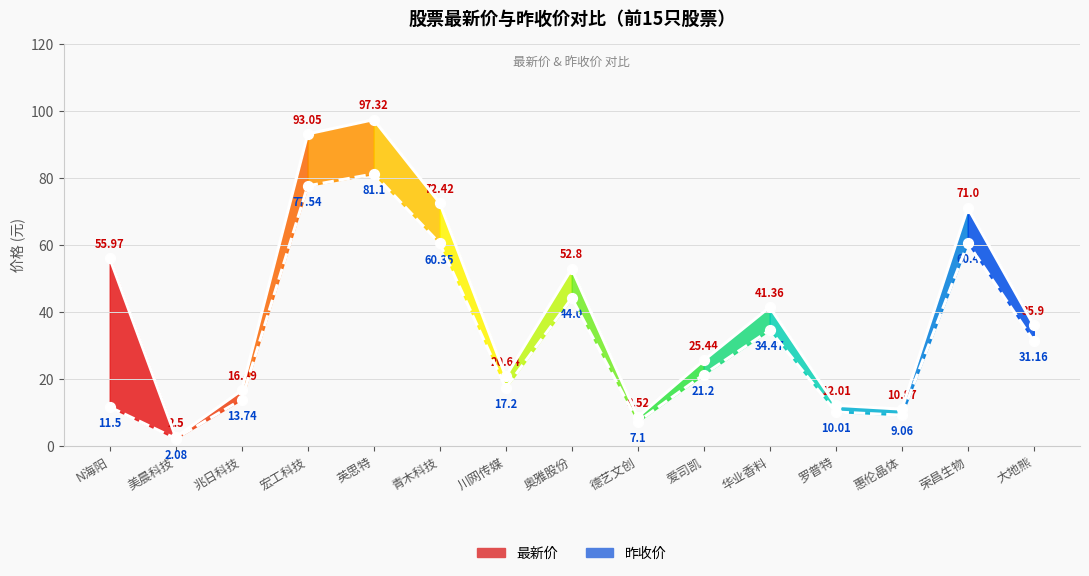

What are all the series names shown in the legend?

最新价, 昨收价